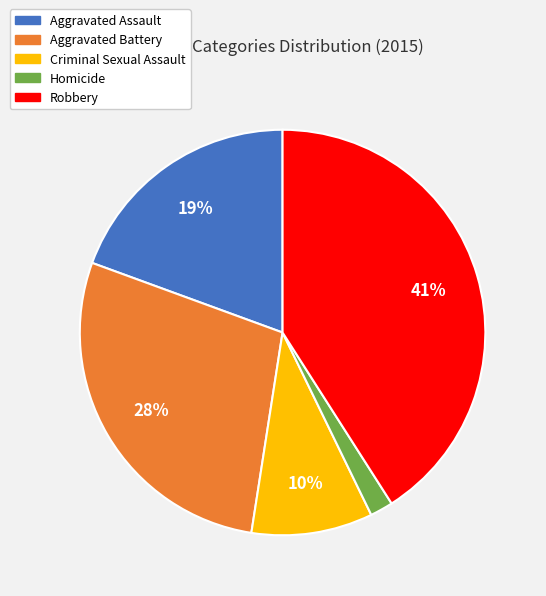

Is there a majority slice in this chart?

No